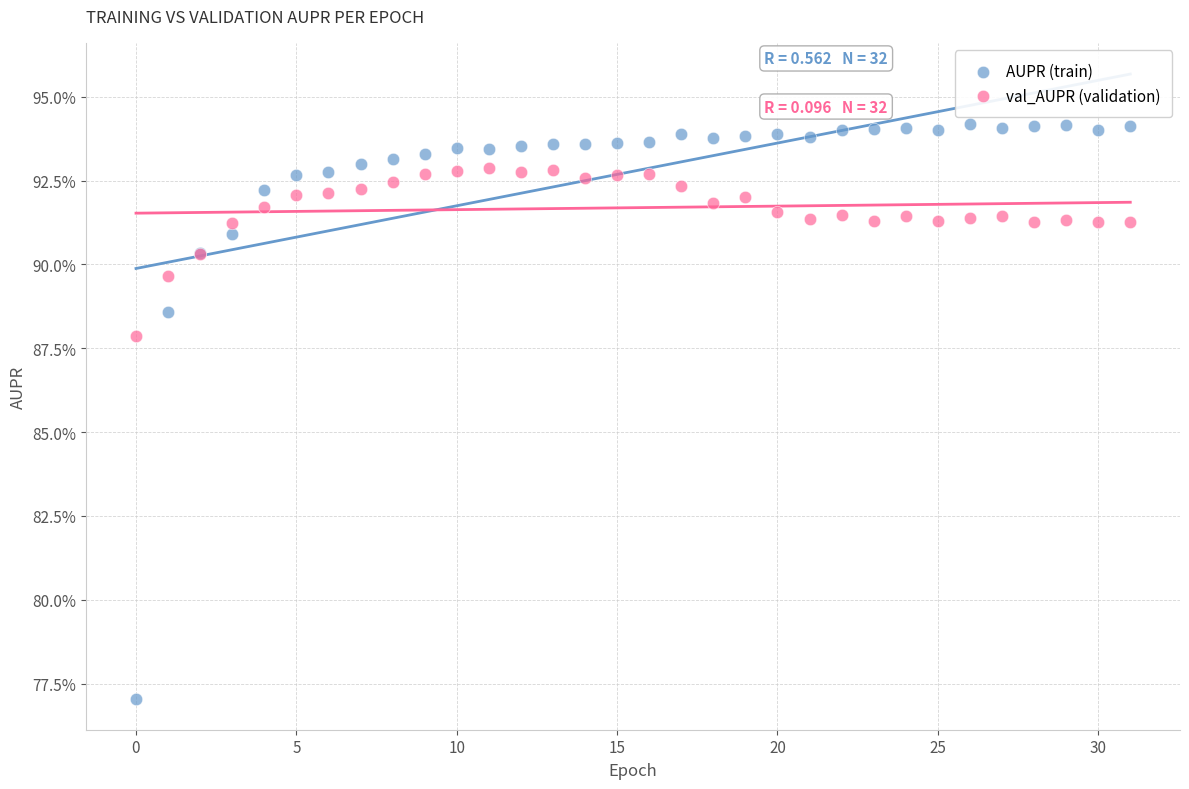

Which series contains the lowest Y value?

AUPR (train)